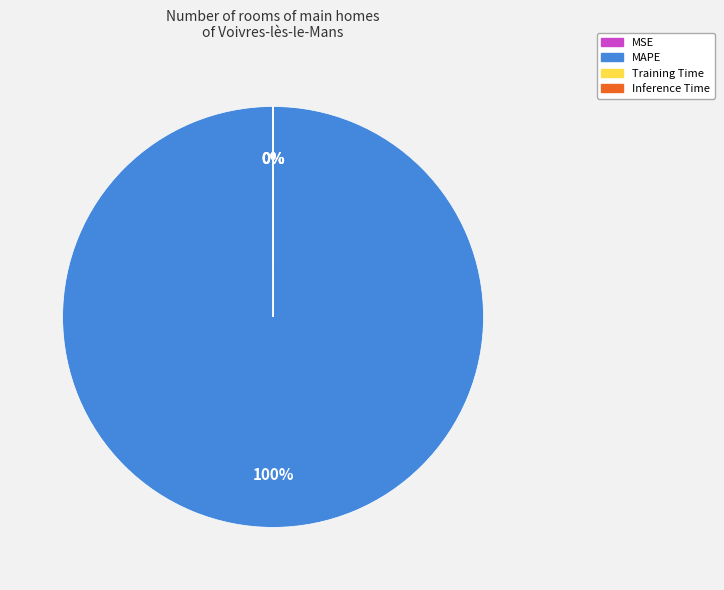

To the nearest percent, what is the average slice percentage?

25%